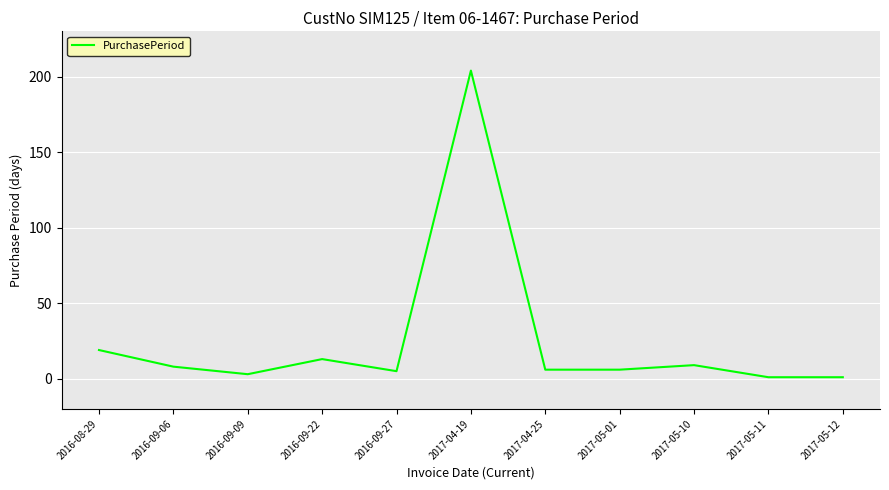

How many lines are shown in the chart?

1